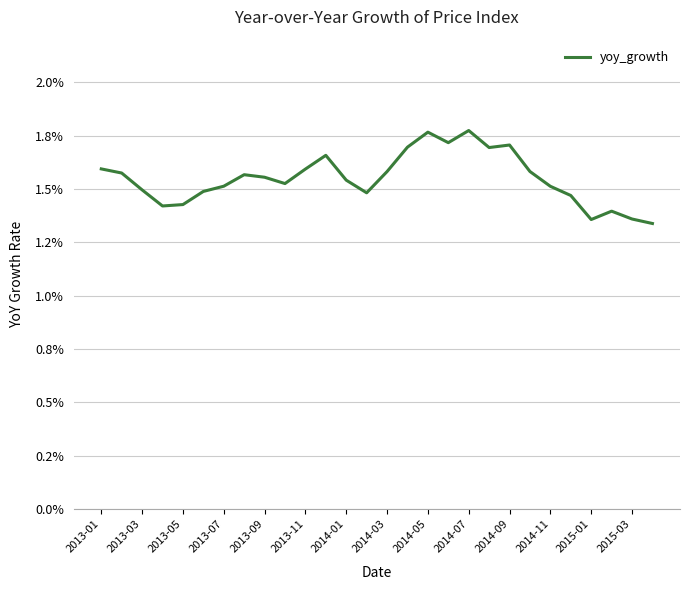

Does the chart have visible grid lines?

Yes